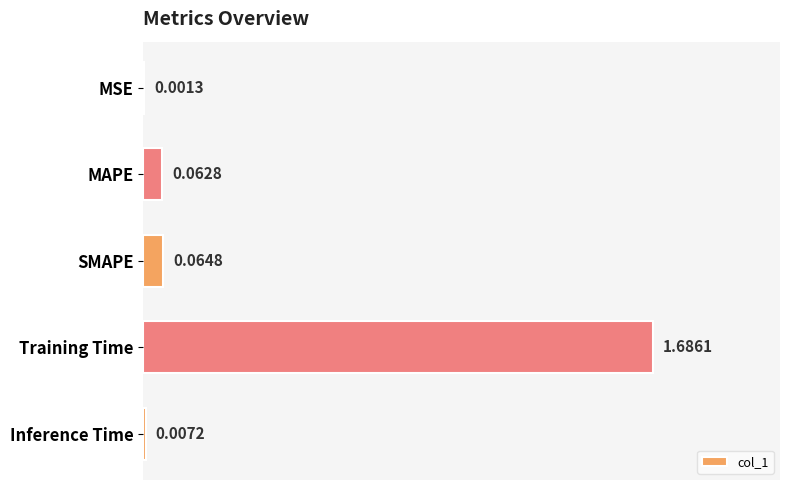

At which label is the value closest to 0?

MSE